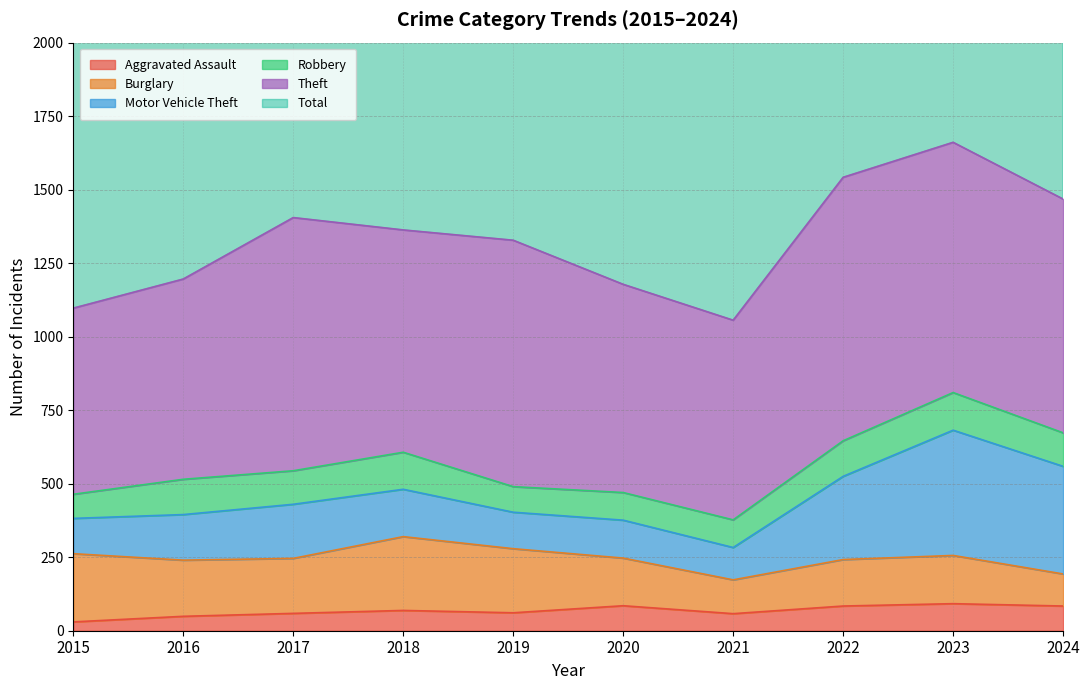

What is the difference between the Theft values at 2023 and 2024?

56